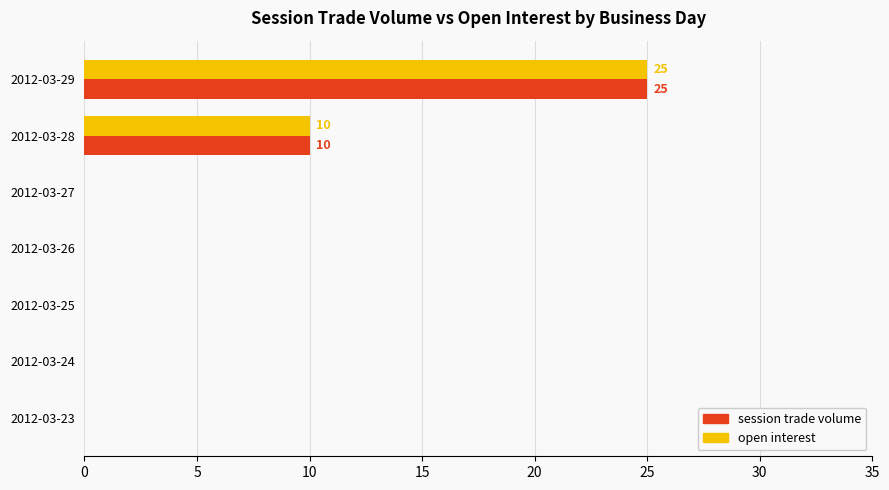

What is the average value of the open interest series?

5